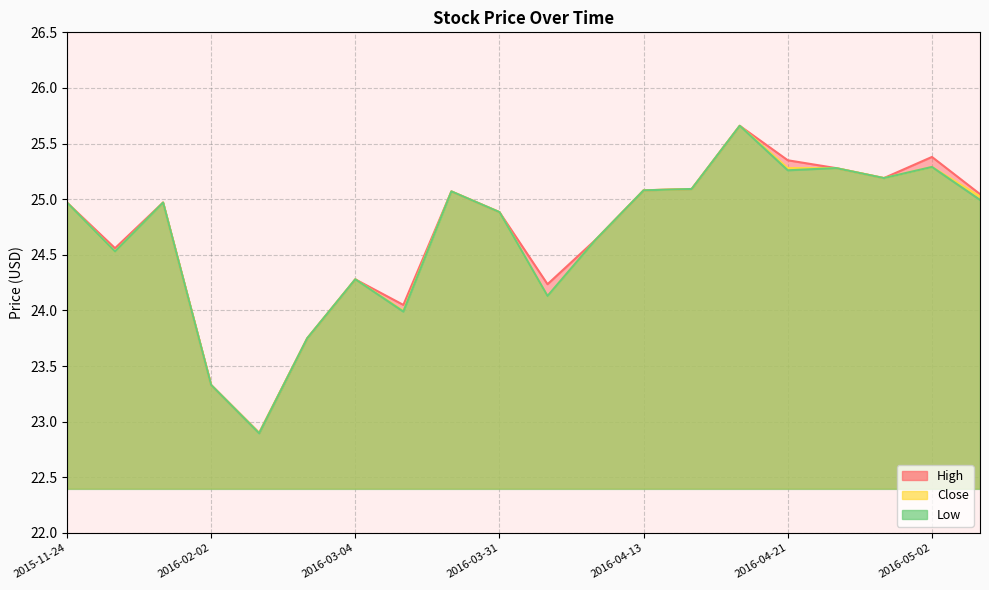

Rank the series by their maximum value, from highest to lowest.

High, Close, Low